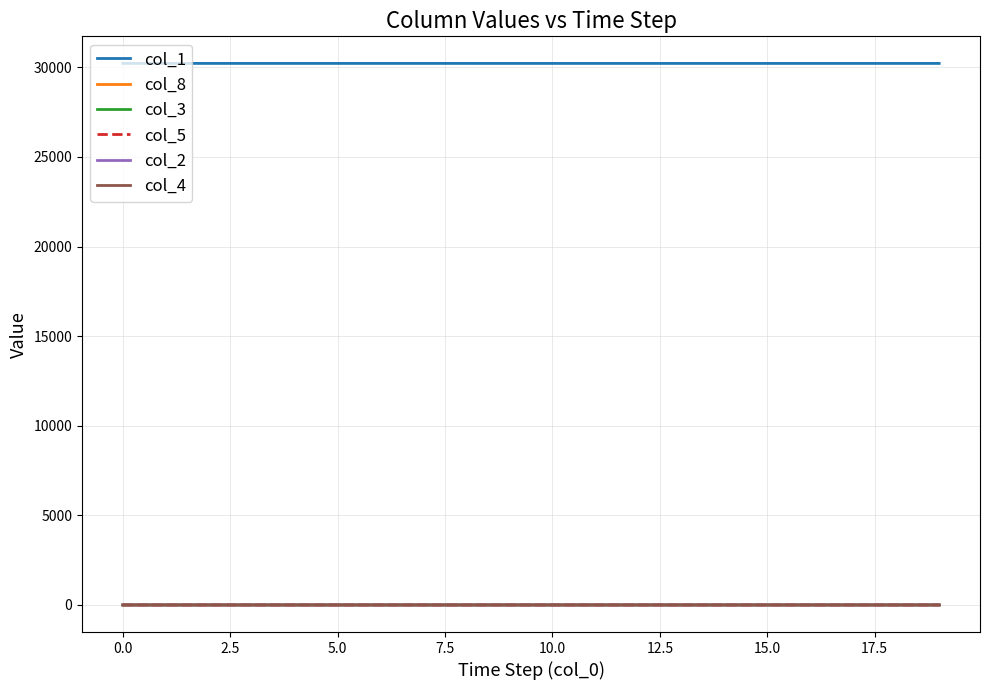

What is the difference between the second highest and minimum values in the col_5 series?

0.1